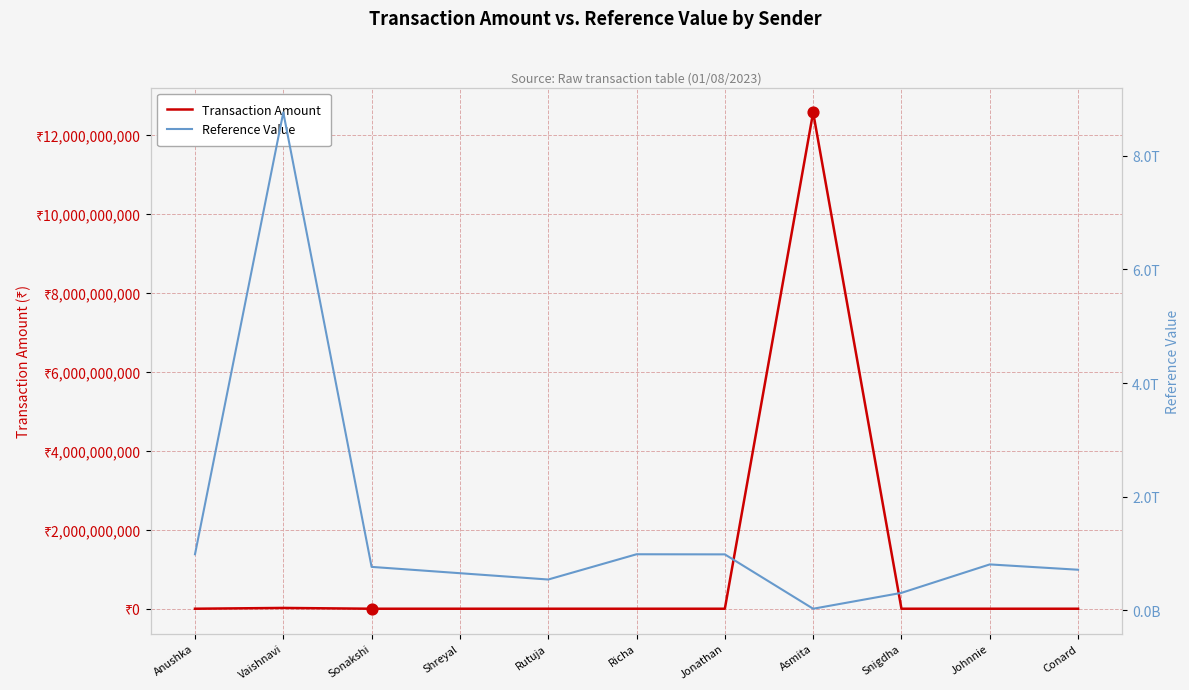

Which series has the largest total across all categories?

Reference Value